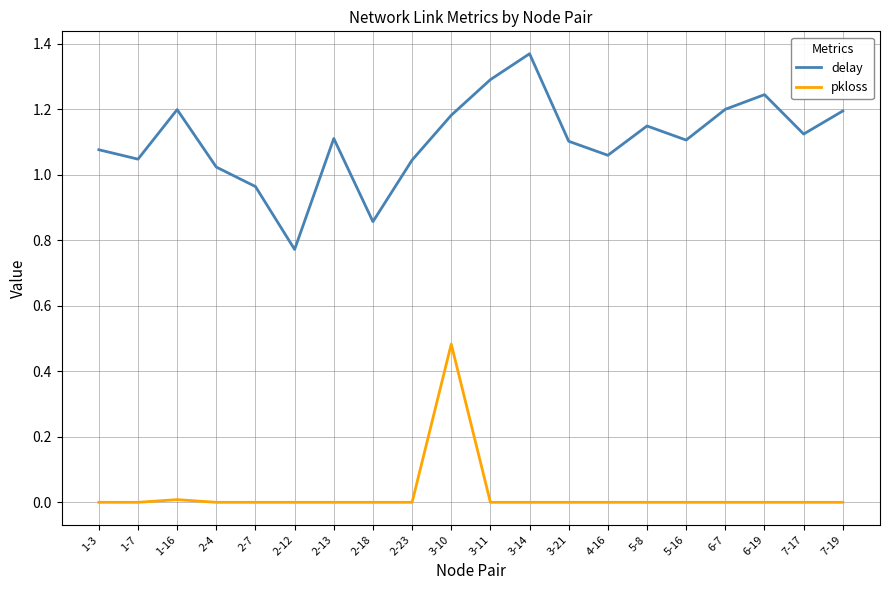

At which label does delay first exceed 1?

1-3